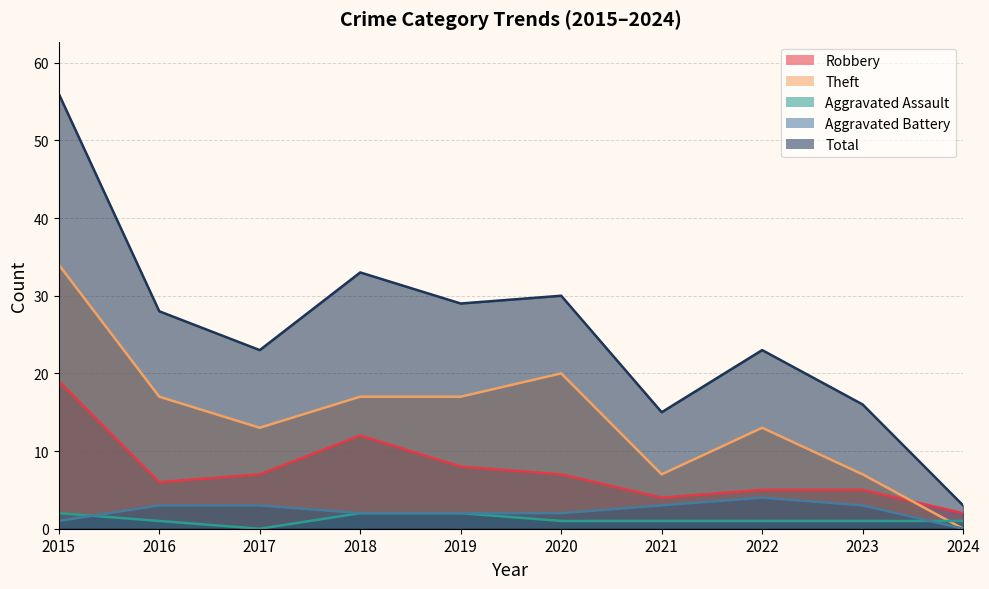

At 2022, list the series in order from largest to smallest.

Total, Theft, Robbery, Aggravated Battery, Aggravated Assault